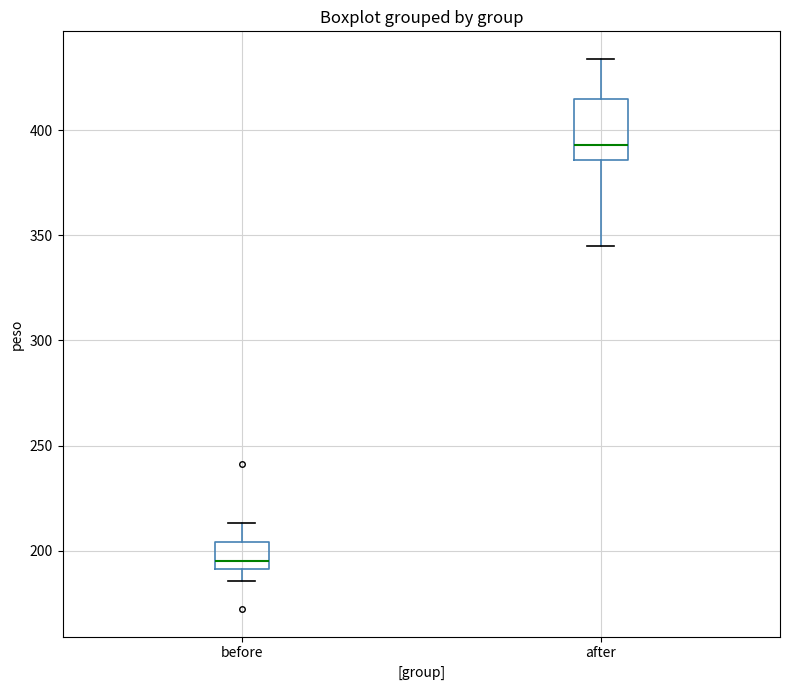

Which box has the highest median line?

after